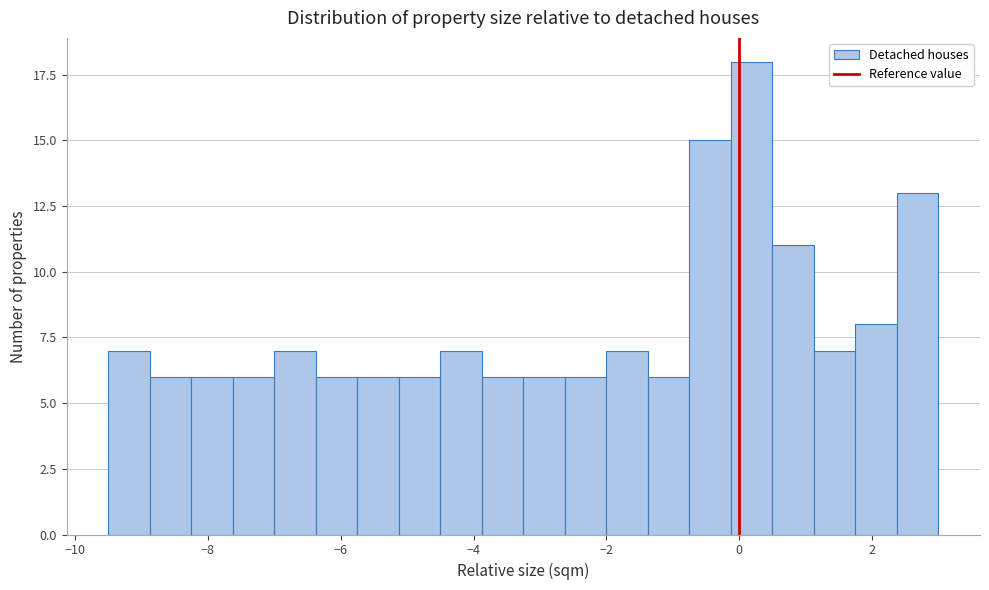

Read against the x-axis, roughly where is the centre of the tallest bar?

0.2